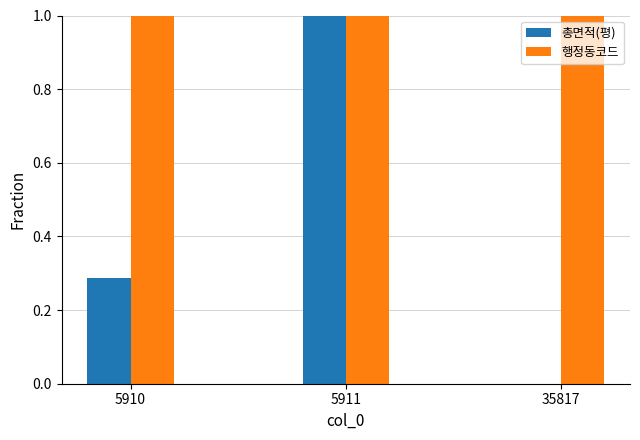

Which series has the largest total across all categories?

행정동코드